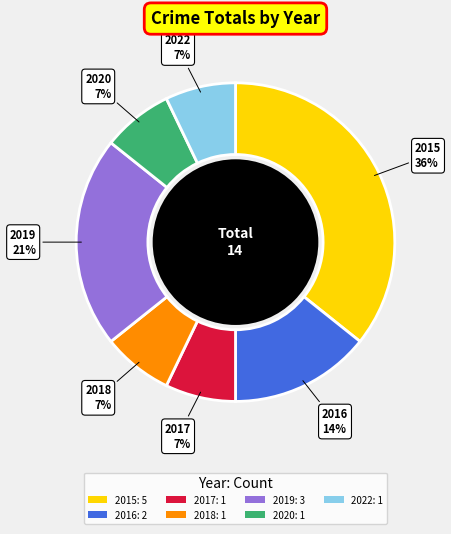

The 2020 slice represents 7% of the pie. True or false?

True